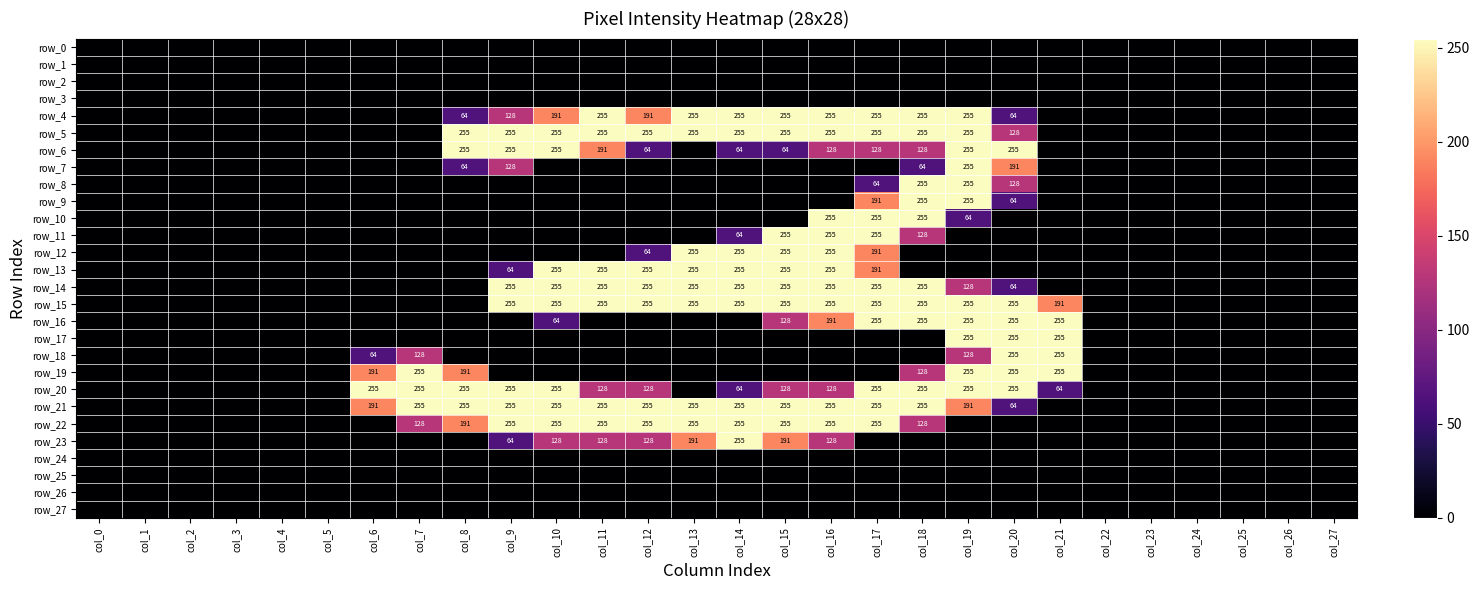

The row_27 series shows 0 at col_12. True or false?

True